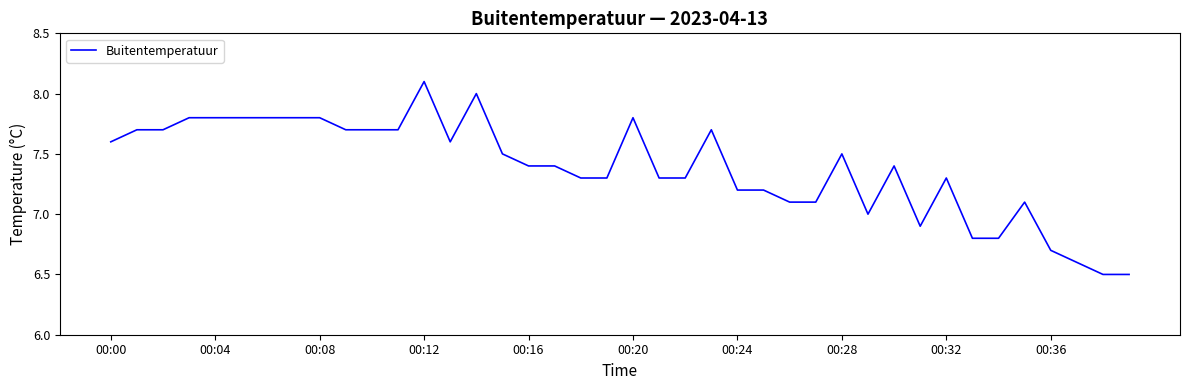

What is the maximum value shown in the chart?

8.1